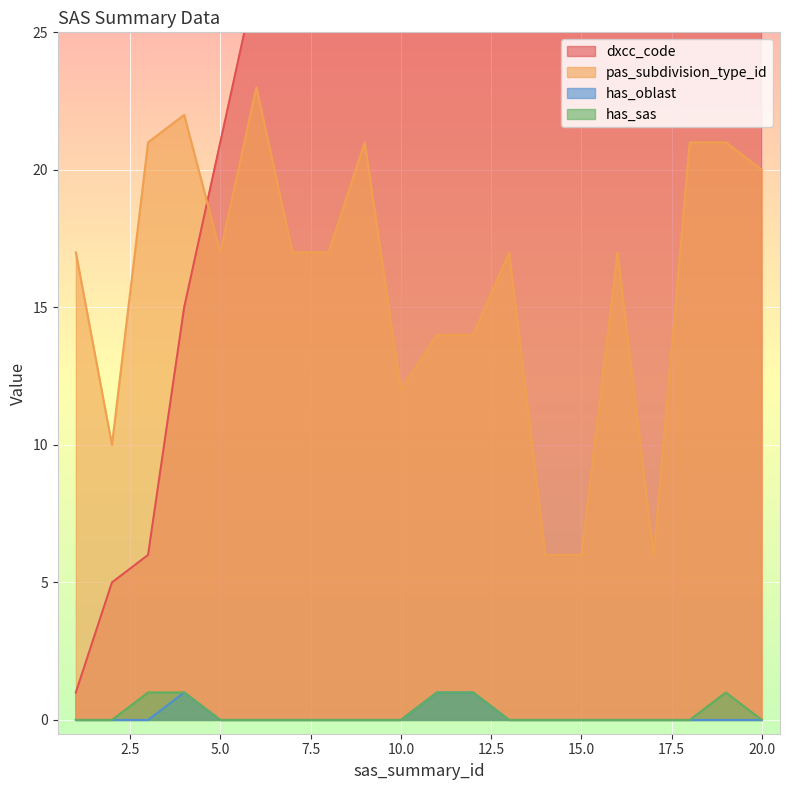

What is the value of the has_sas point at the 11th from the left?

1